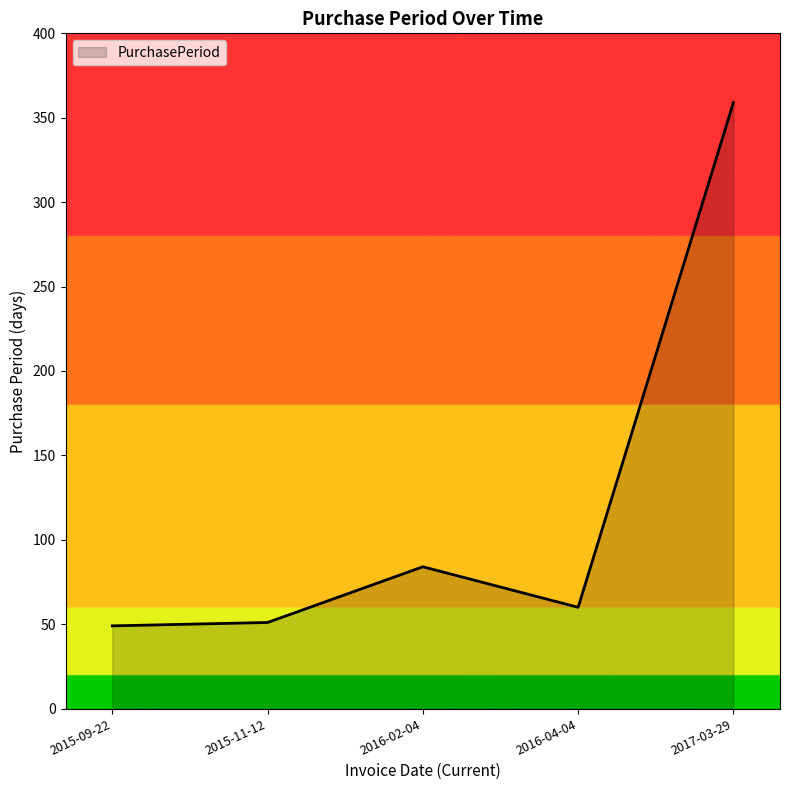

How many interior local peaks (higher than both neighbors) does the data have?

1